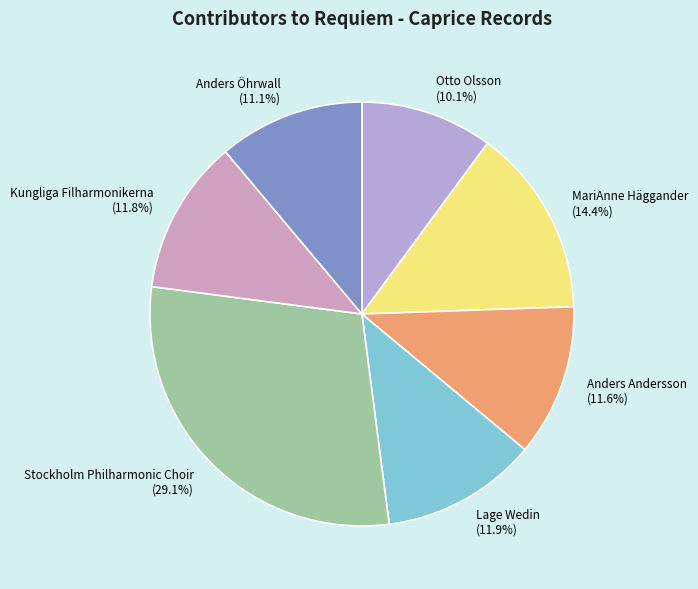

Does any single category account for the majority?

No